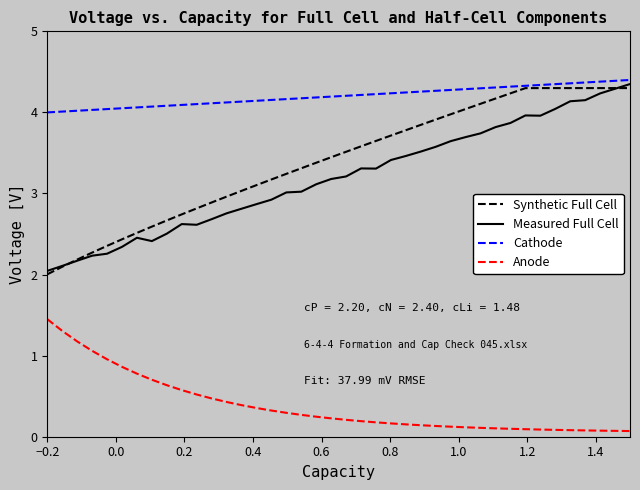

What is the highest value of the Cathode series?

4.4